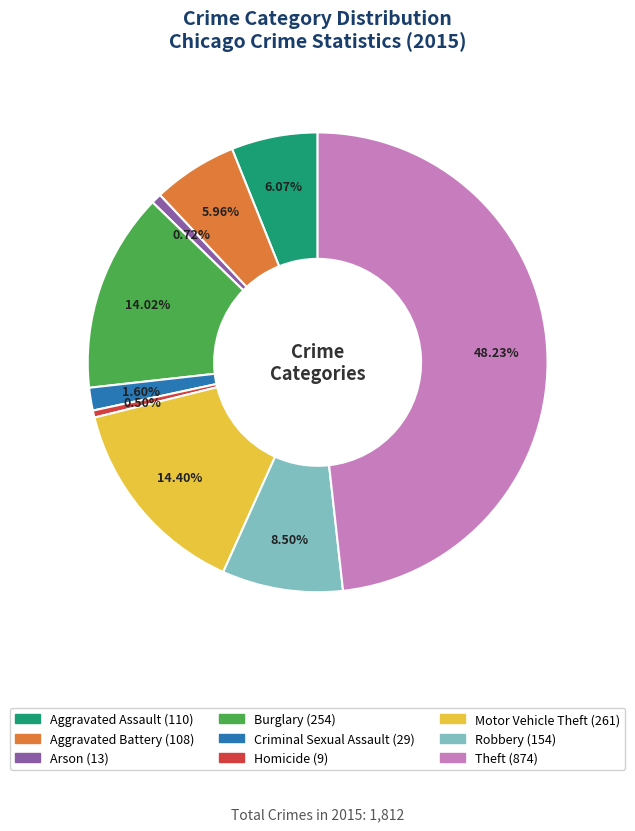

The Aggravated Assault slice represents 1% of the pie. True or false?

False